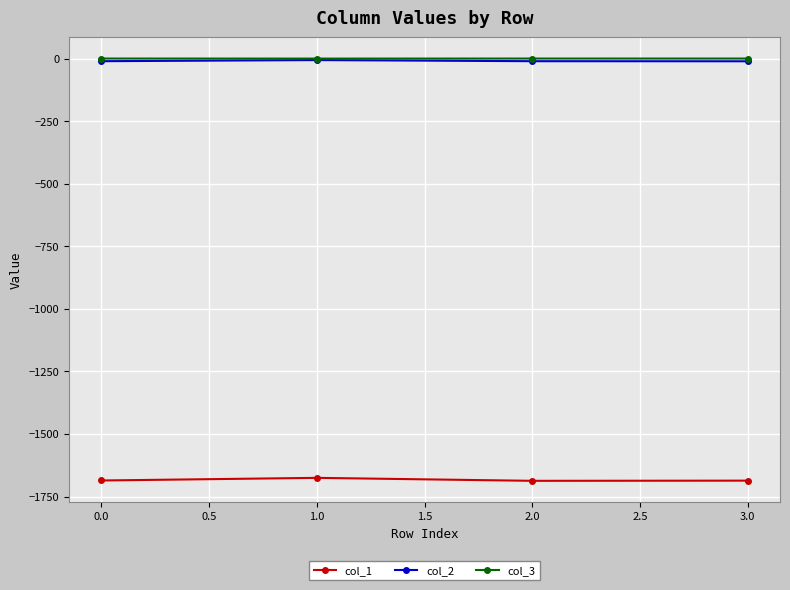

True or false: col_1 has more than 2 interior local peaks.

False